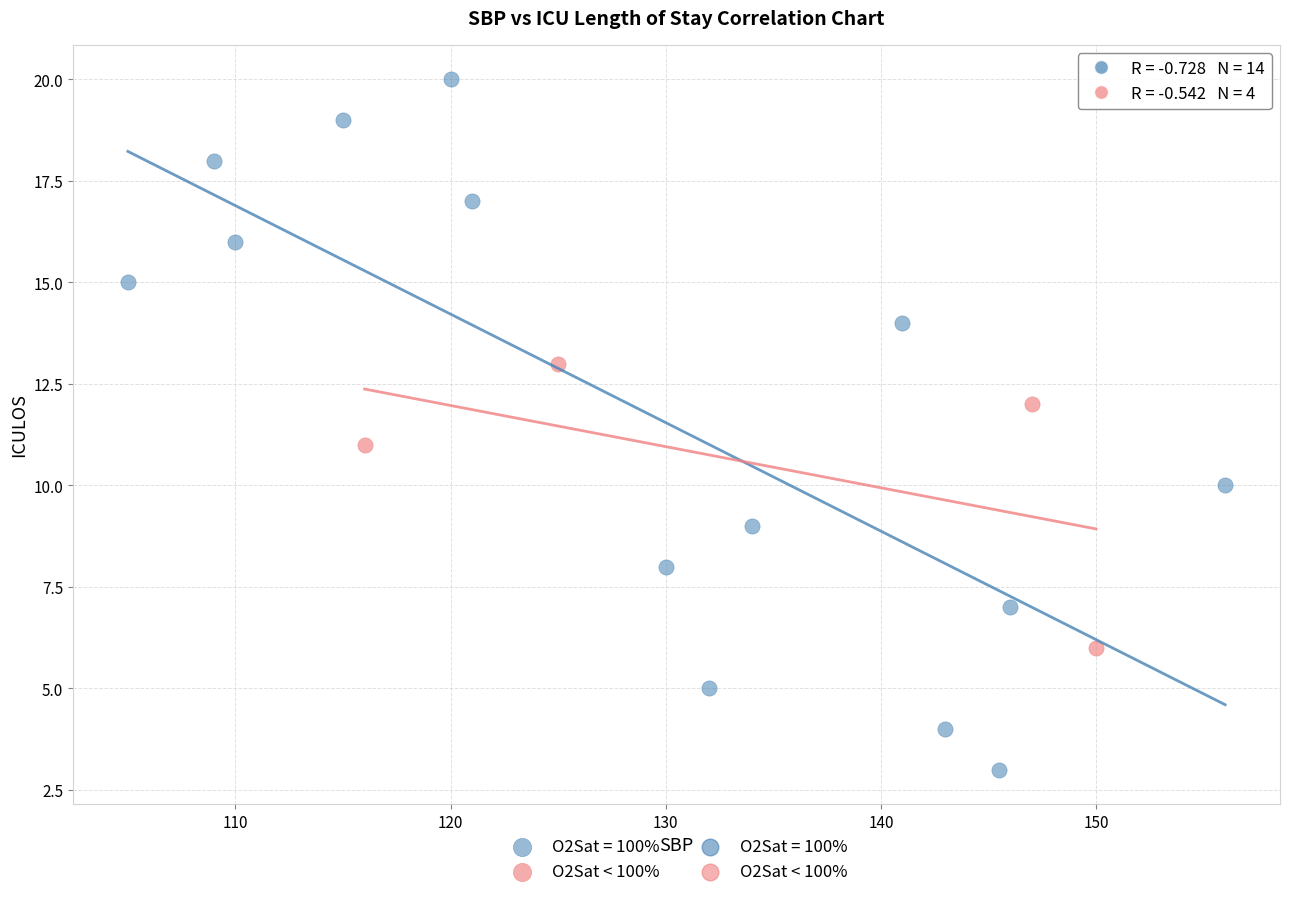

Which series contains the lowest Y value?

O2Sat = 100%